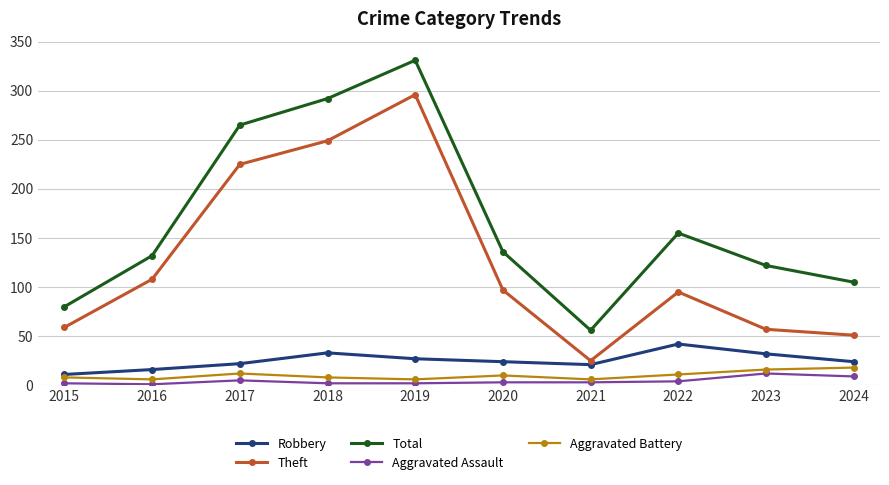

What is the approximate value of Robbery at 2021, to the nearest 10?

20